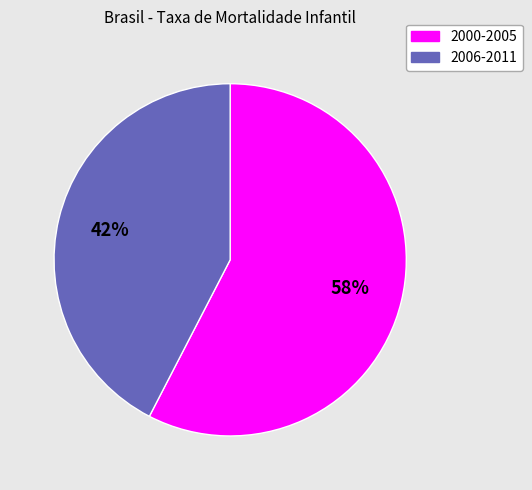

Which has a higher value, 2000-2005 or 2006-2011?

2000-2005